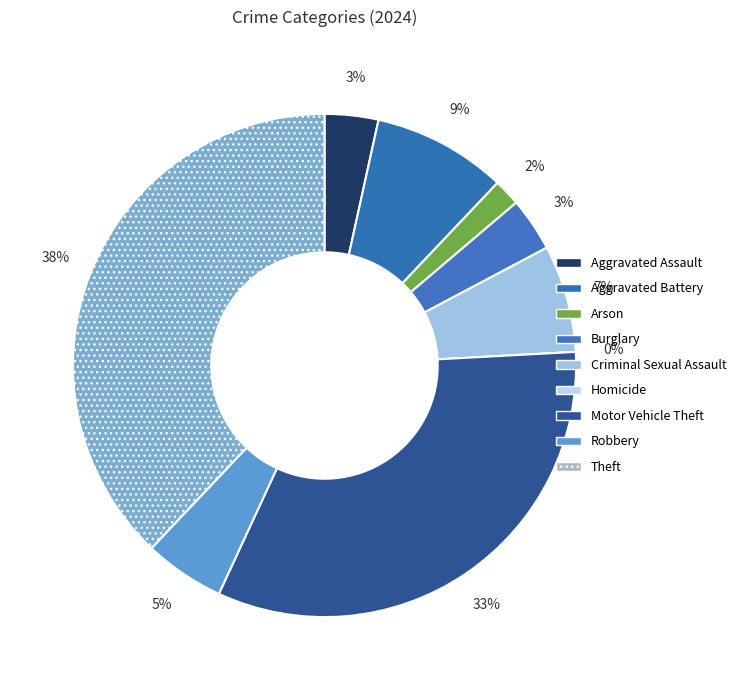

Is there a majority slice in this chart?

No